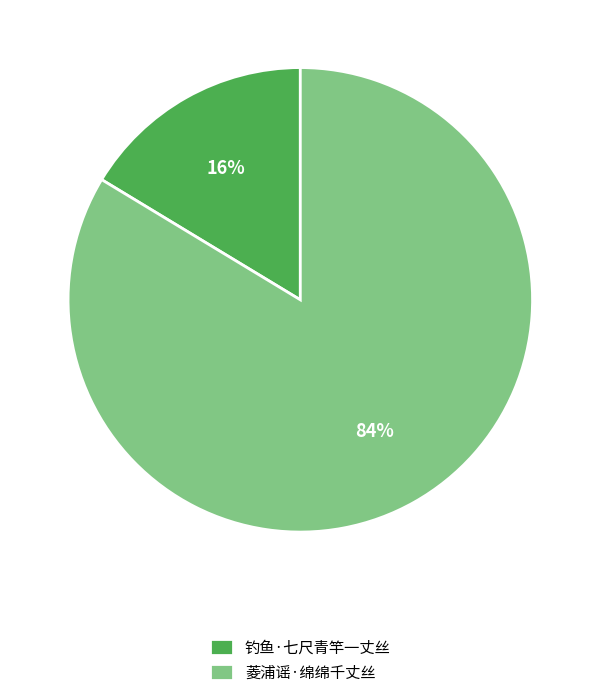

Between 钓鱼·七尺青竿一丈丝 and 菱浦谣·绵绵千丈丝, which is larger?

菱浦谣·绵绵千丈丝